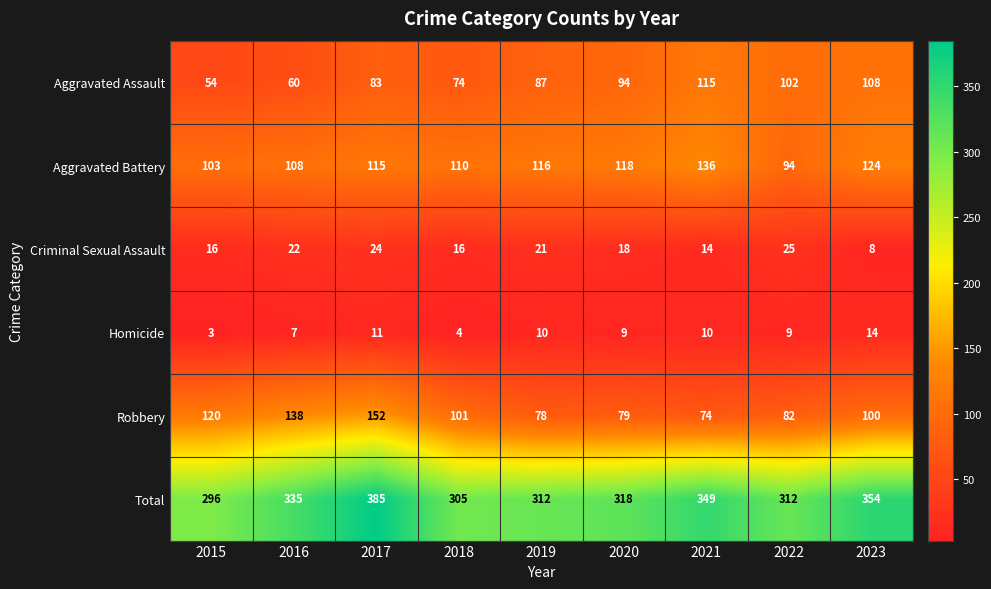

How many series are shown in this chart?

6